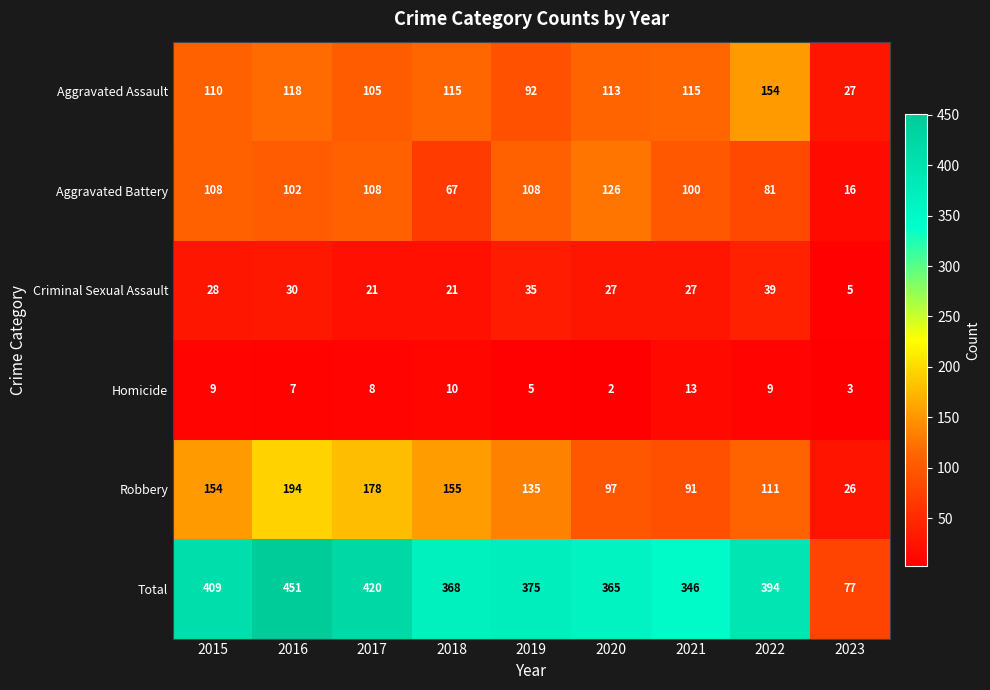

Is the value of Aggravated Assault at 2017 greater than the value of Aggravated Battery at 2022?

Yes